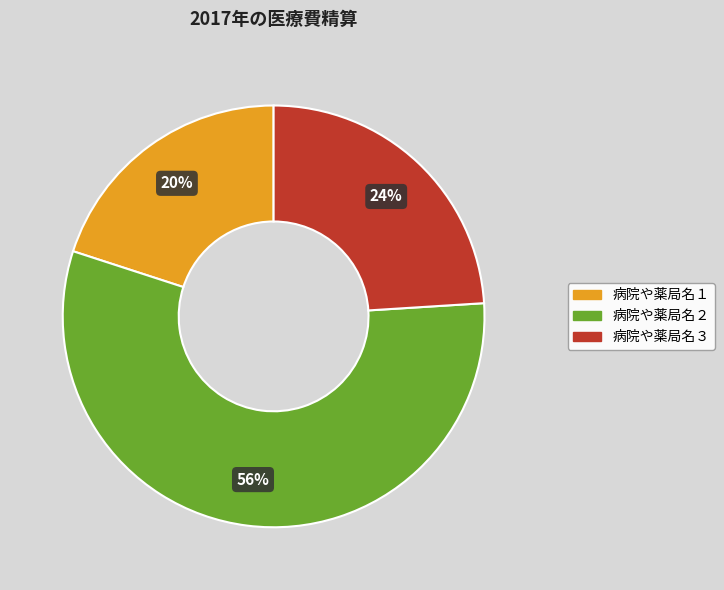

What is the majority slice?

病院や薬局名２